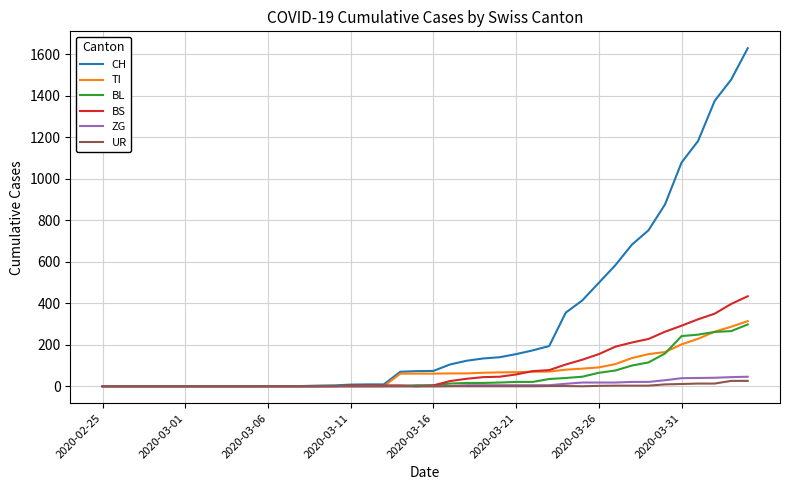

What are all the series names shown in the legend?

CH, TI, BL, BS, ZG, UR